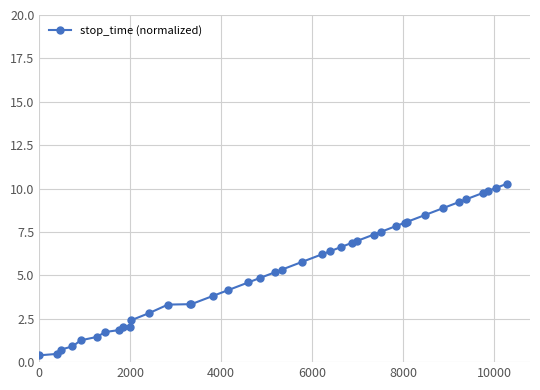

Count the number of categories in the chart.

40